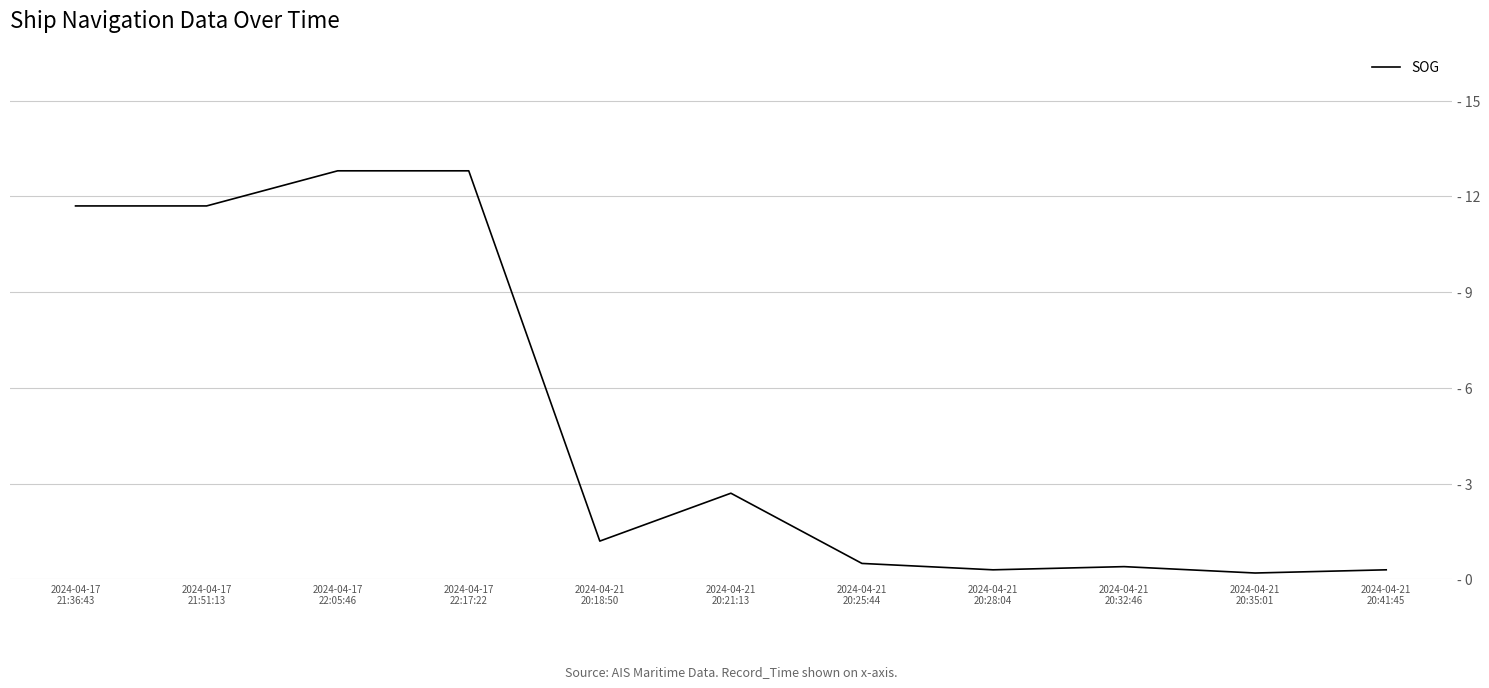

Where is the first local maximum?

2024-04-21
20:21:13